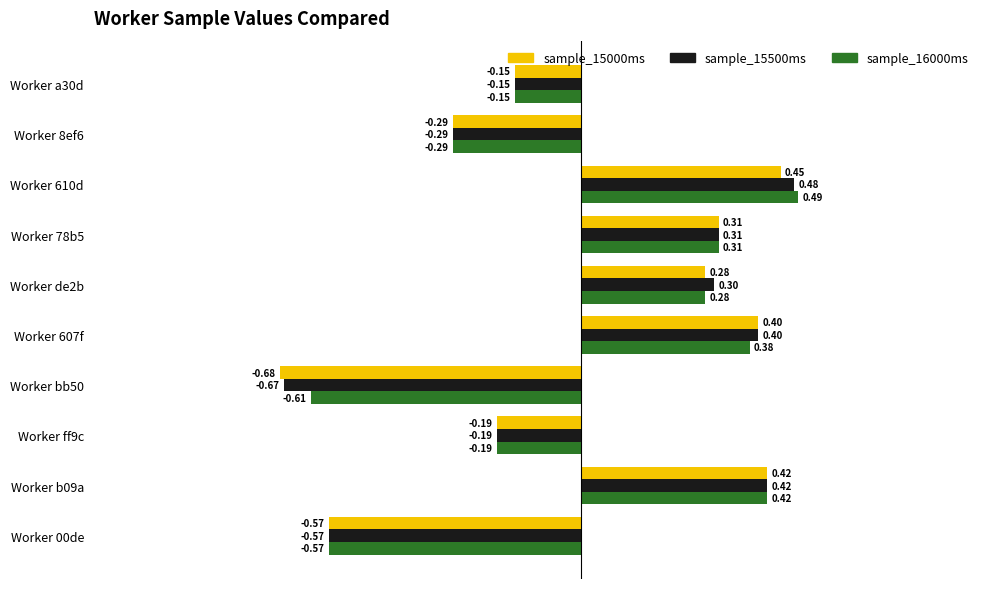

At how many categories does at least one series exceed 0?

5